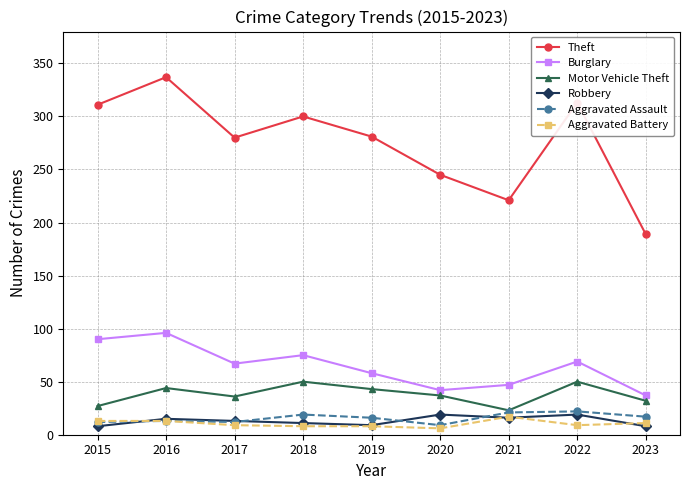

The value of Robbery at 2018 is 11. True or false?

True